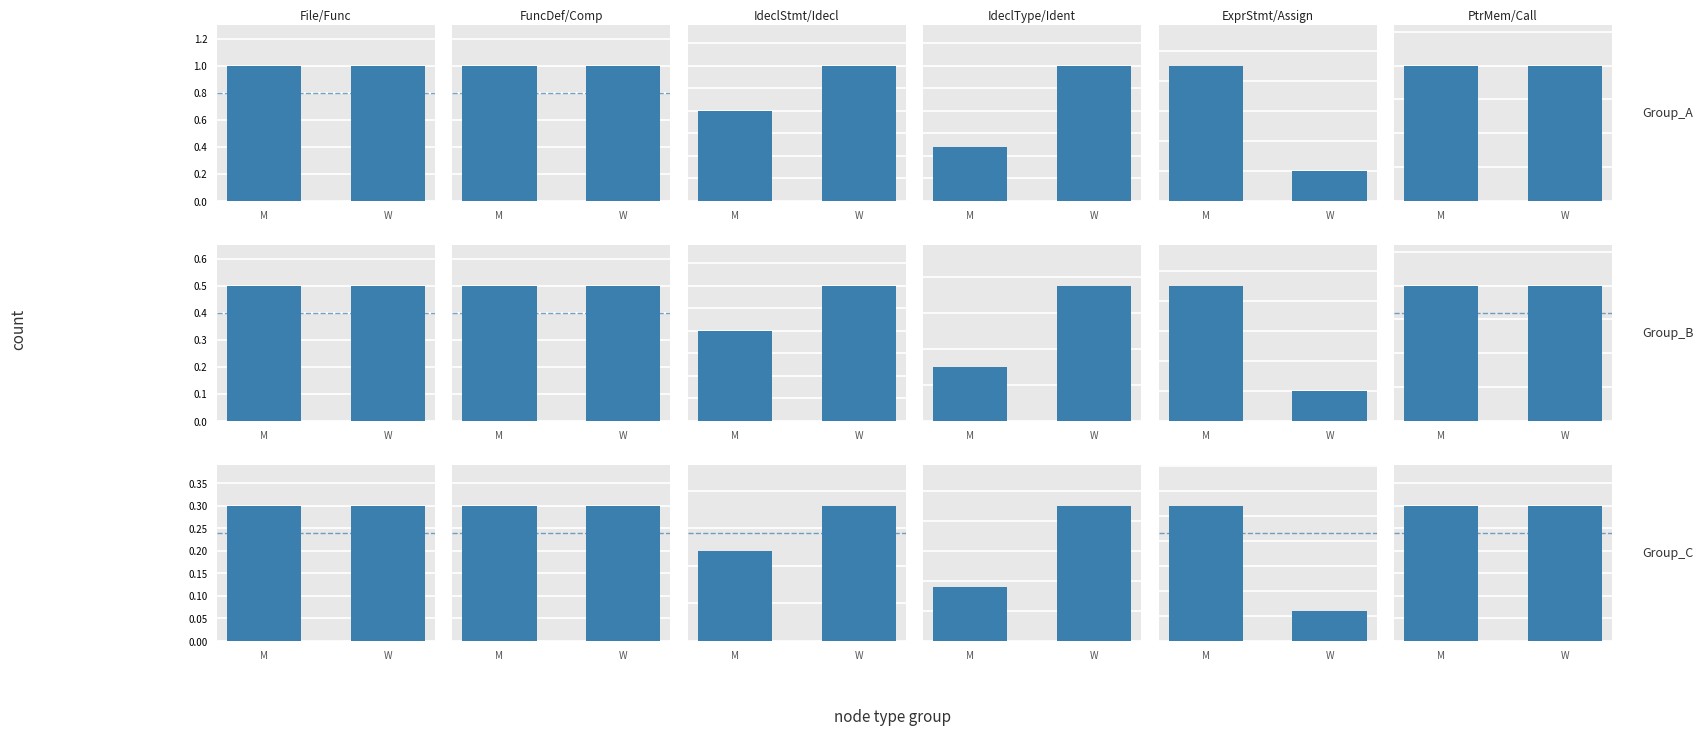

What is the difference between the maximum and minimum values in the IdeclType/Ident series?

2.7